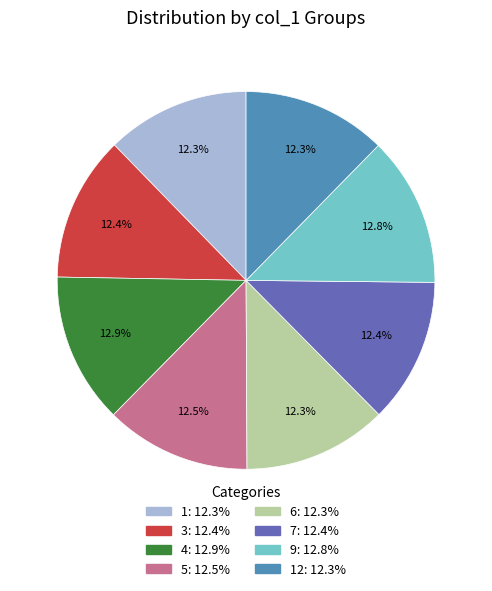

Is there any slice that represents more than half of the pie?

No